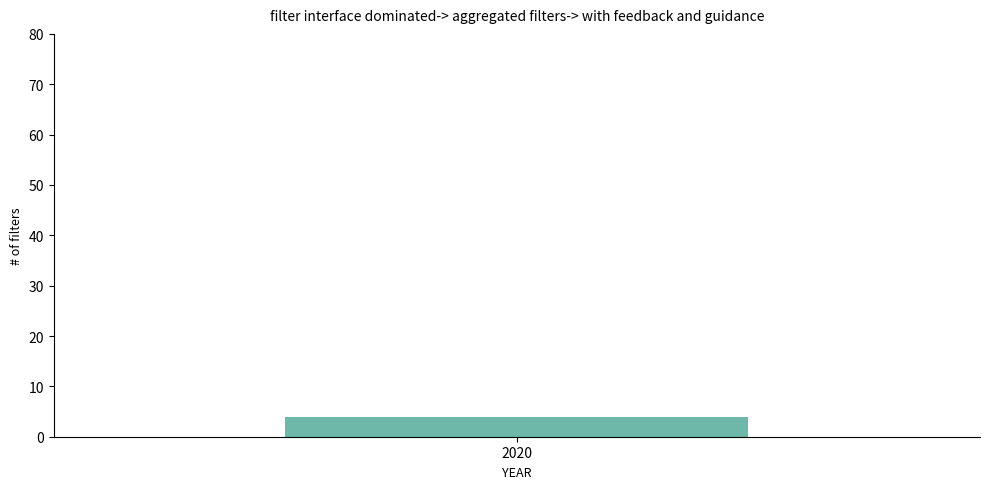

Are the bars grouped side by side (vs. stacked)?

Yes